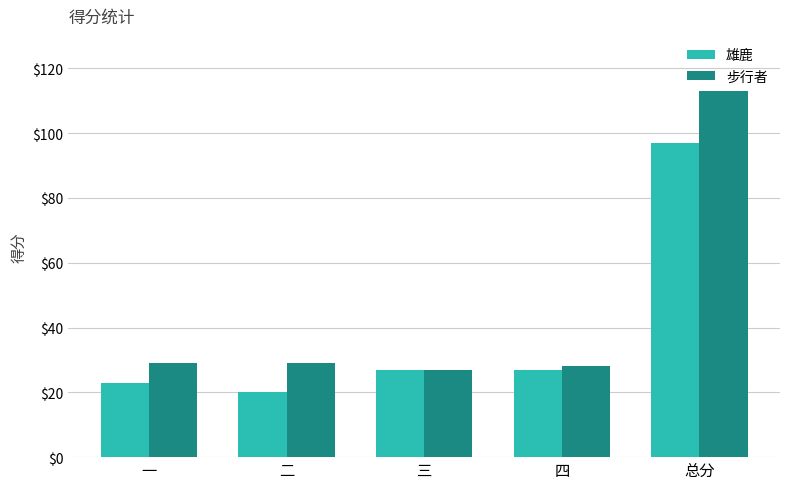

How many bars are there in each group?

2